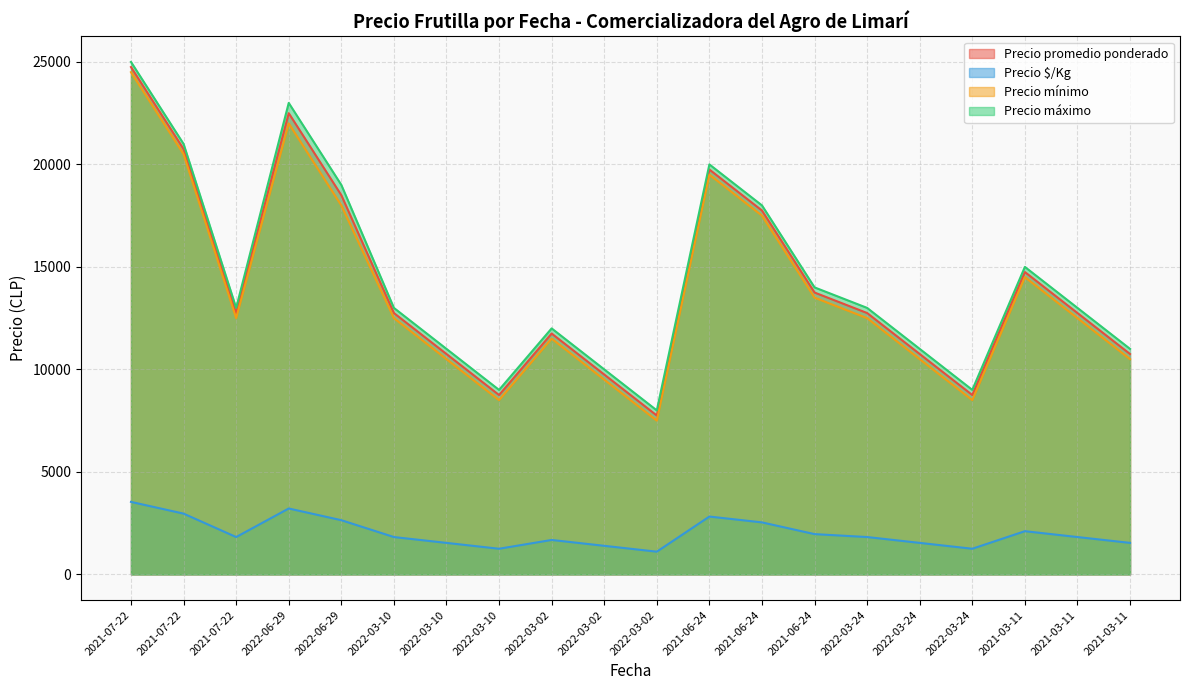

True or false: Precio promedio ponderado has a value of 15650 at 2022-03-24.

False